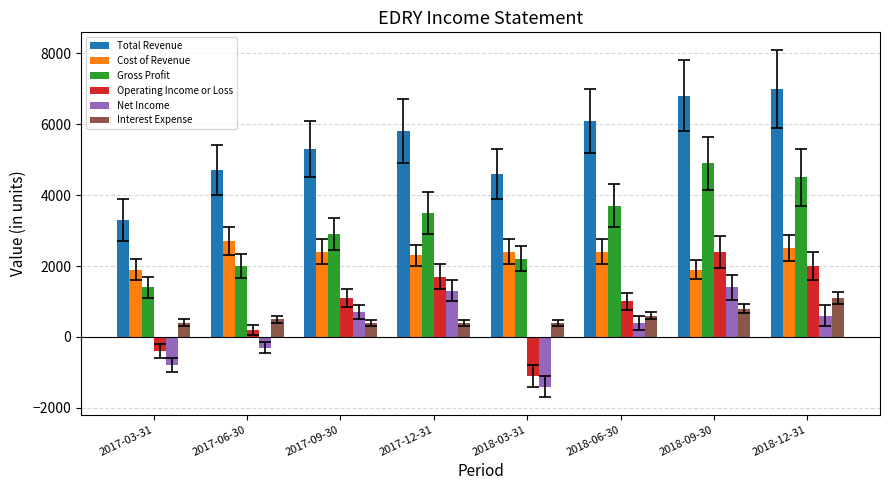

Reading left to right, transcribe all the data shown in this chart.

Total Revenue: 3300	4700	5300	5800	4600	6100	6800	7000
Cost of Revenue: 1900	2700	2400	2300	2400	2400	1900	2500
Gross Profit: 1400	2000	2900	3500	2200	3700	4900	4500
Operating Income or Loss: -400	200	1100	1700	-1100	1000	2400	2000
Net Income: -800	-300	700	1300	-1400	400	1400	600
Interest Expense: 400	500	400	400	400	600	800	1100